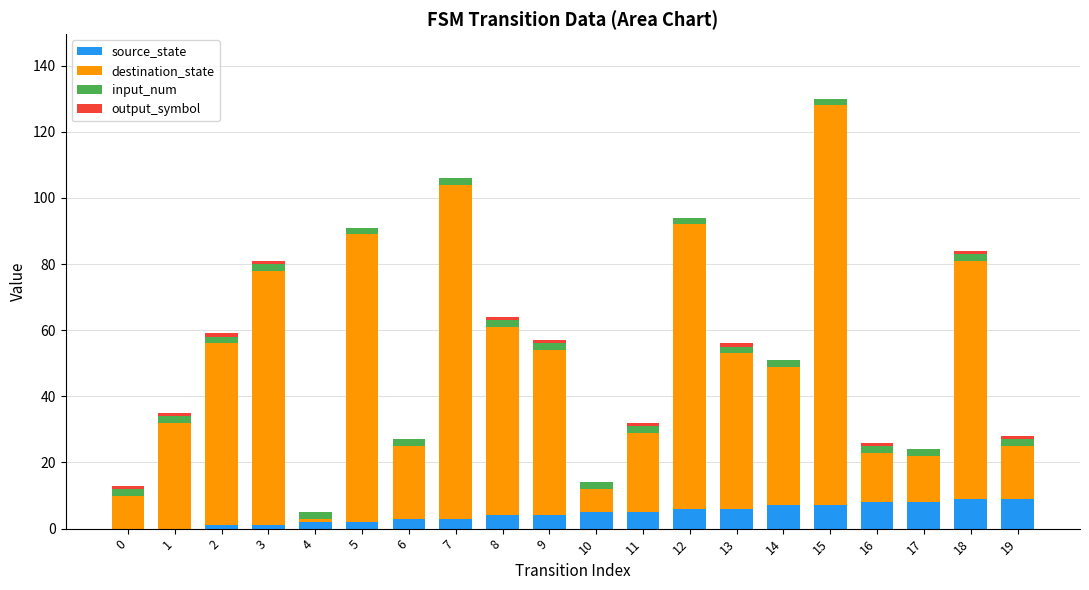

The source_state series shows 7 at 15. True or false?

True